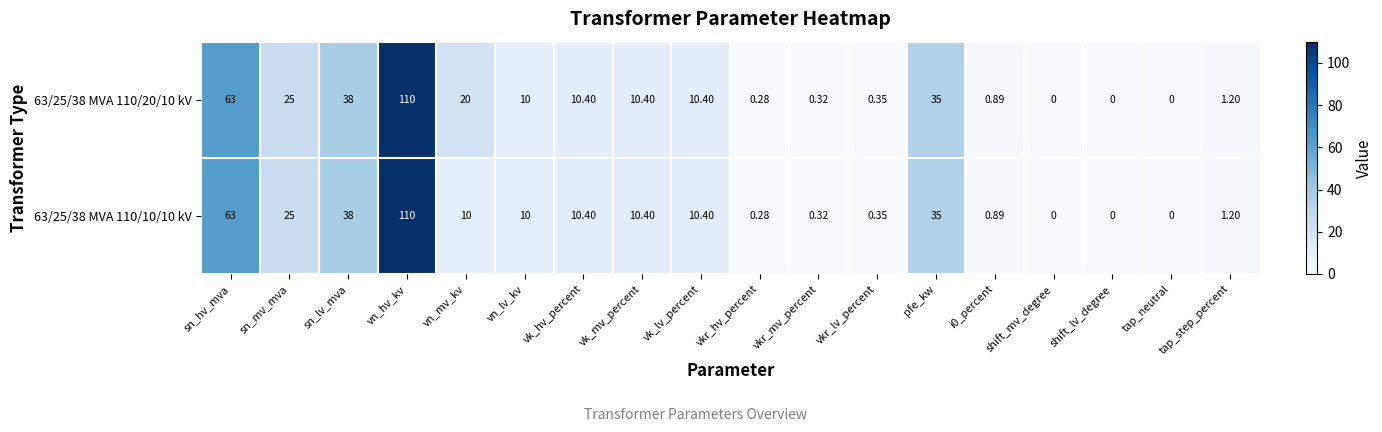

Which category has the highest value in the 63/25/38 MVA 110/20/10 kV series?

vn_hv_kv